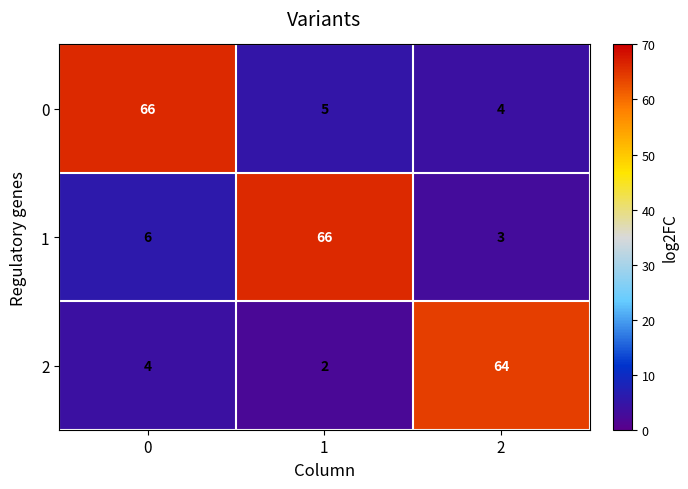

Is it true that 2 equals 1 at 0?

False